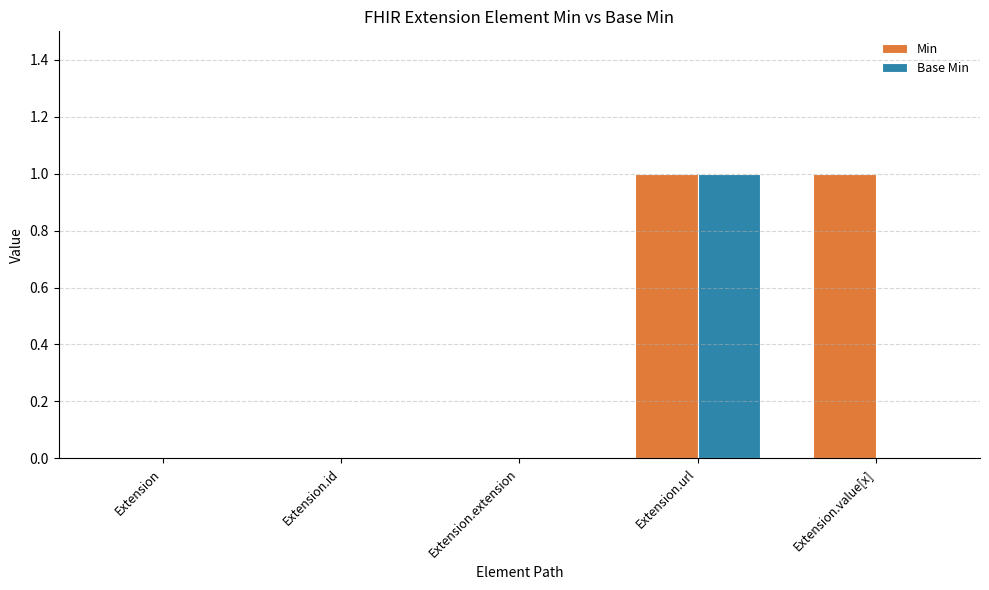

How many groups of bars are there?

5